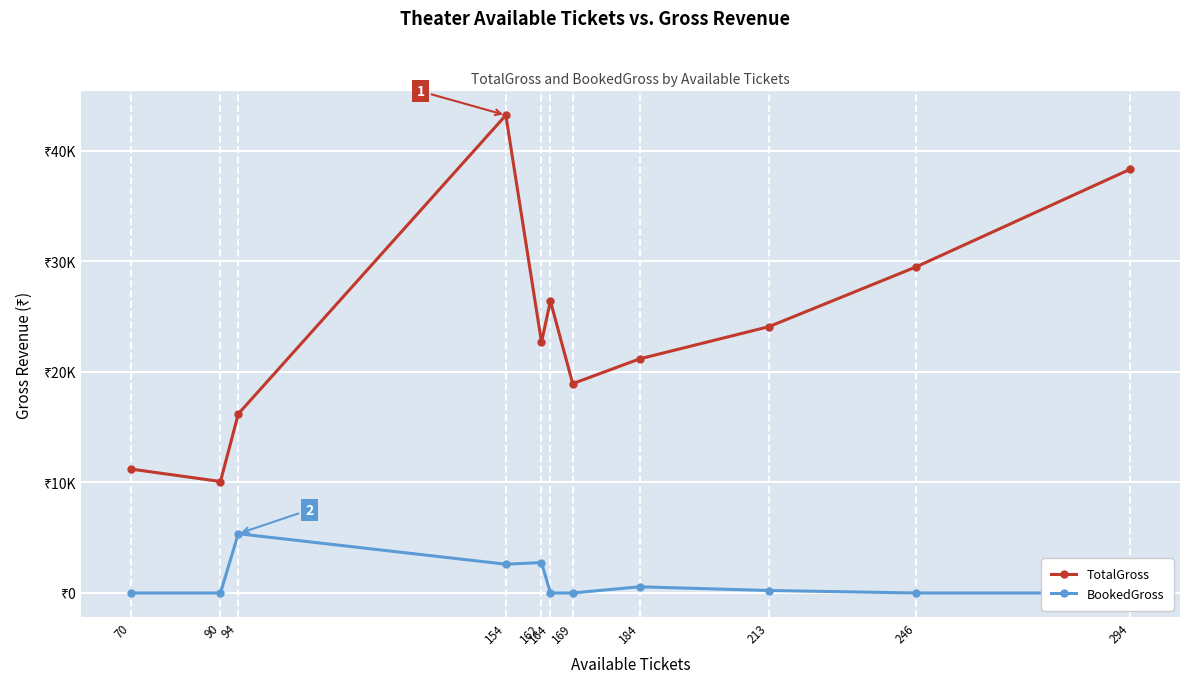

How many interior local valleys does the BookedGross series have?

1